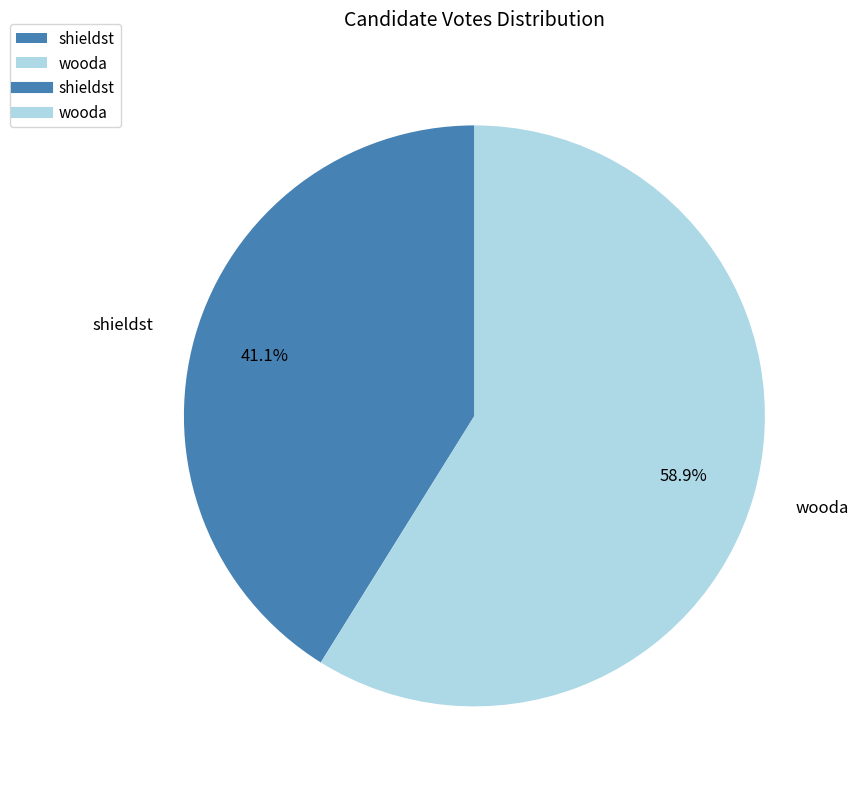

Which has a higher value, wooda or shieldst?

wooda